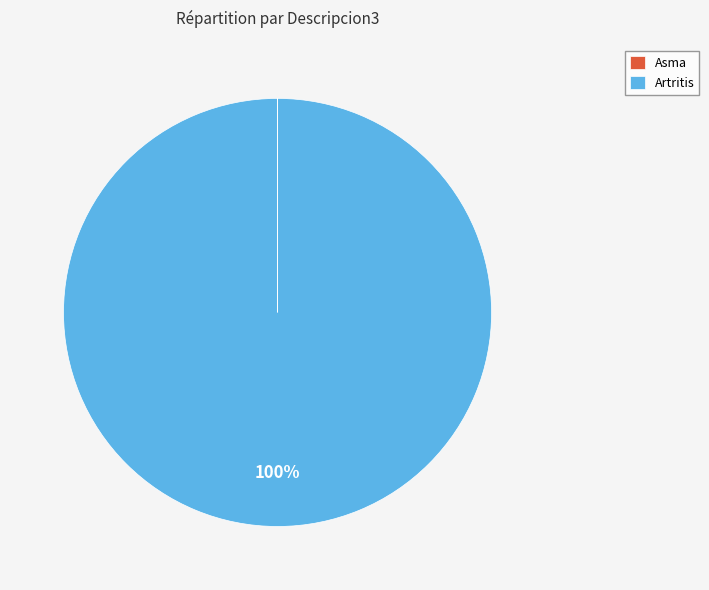

Is it true that Artritis is 100% of the pie?

True